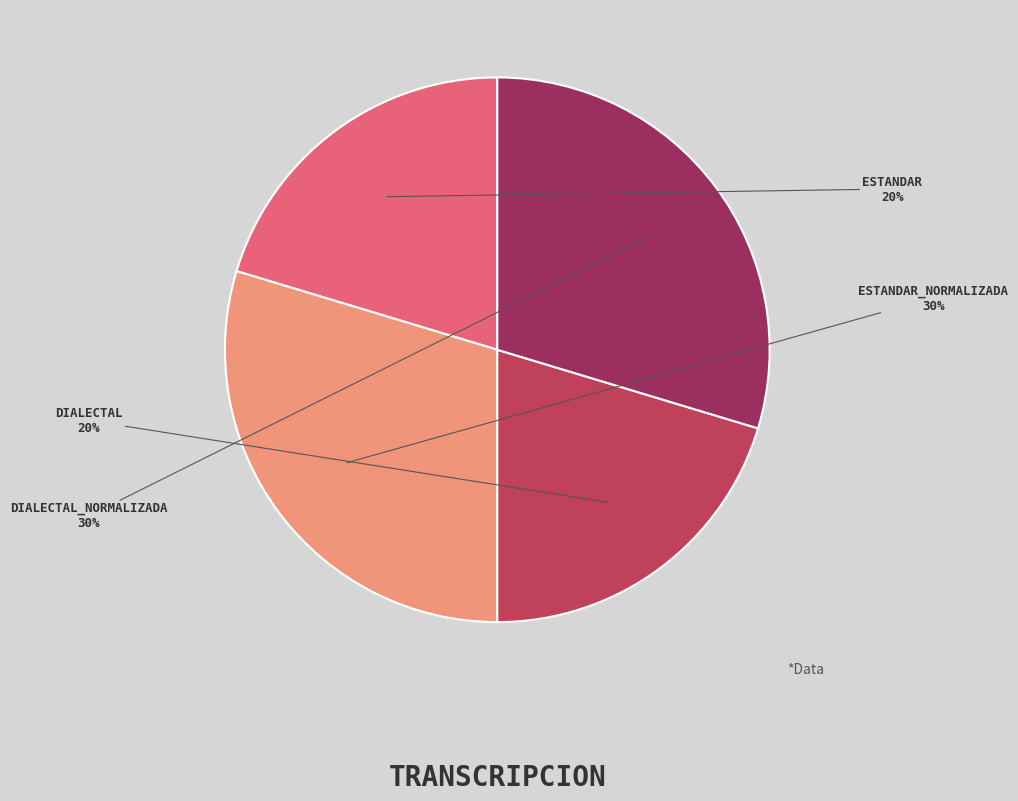

Is there a majority slice in this chart?

No